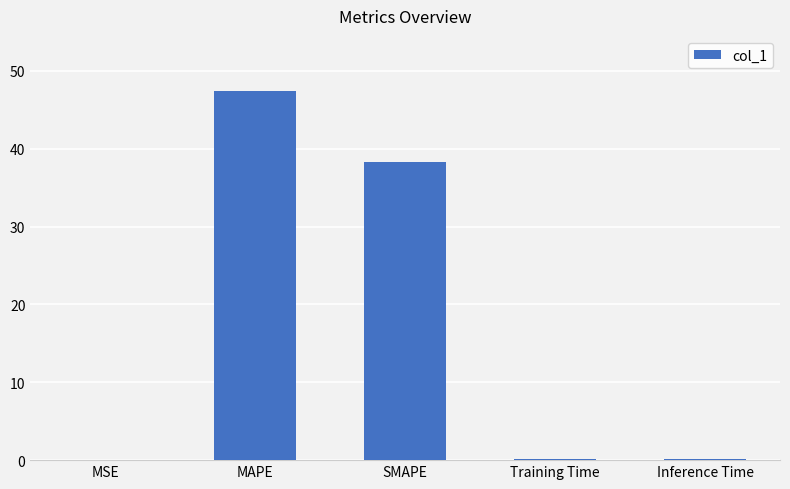

What is the sum of all values?

86.1